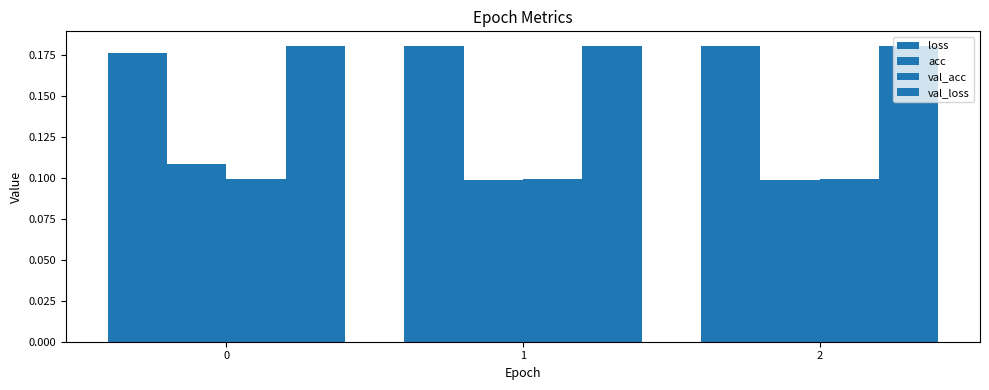

What is the value of the loss bar at the 2nd from the left?

0.2